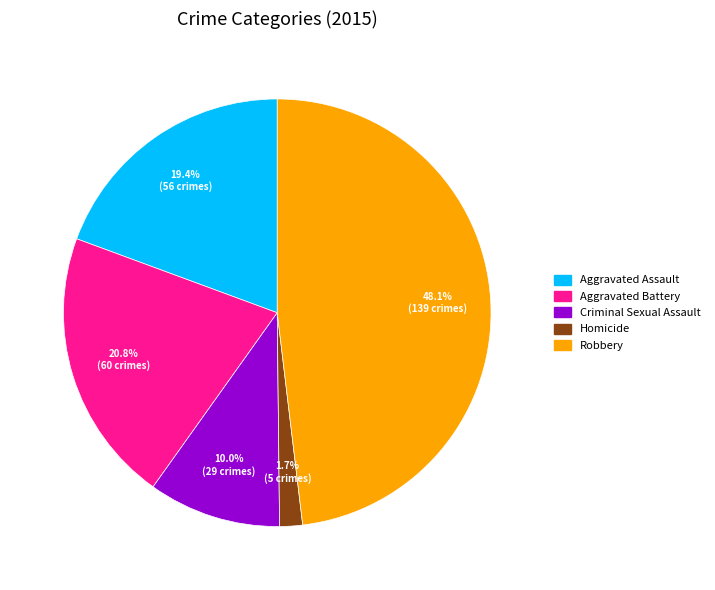

The Robbery slice represents 38% of the pie. True or false?

False